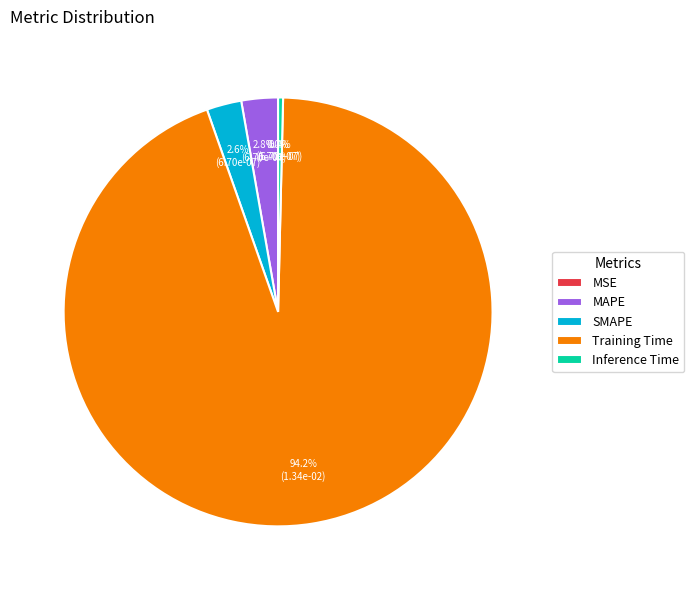

Which category has the biggest portion of the pie?

Training Time